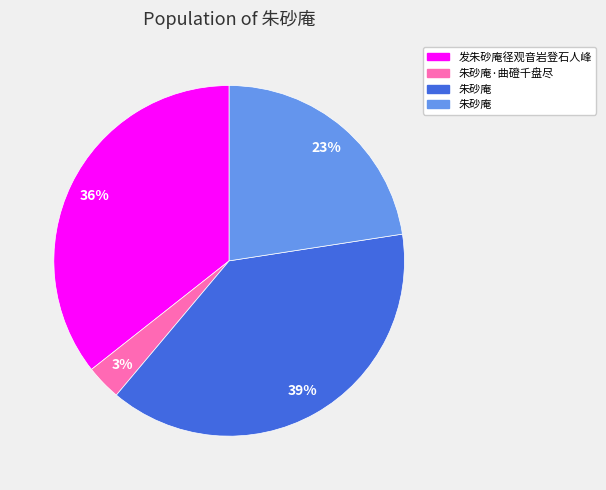

Is there any slice that represents more than half of the pie?

No